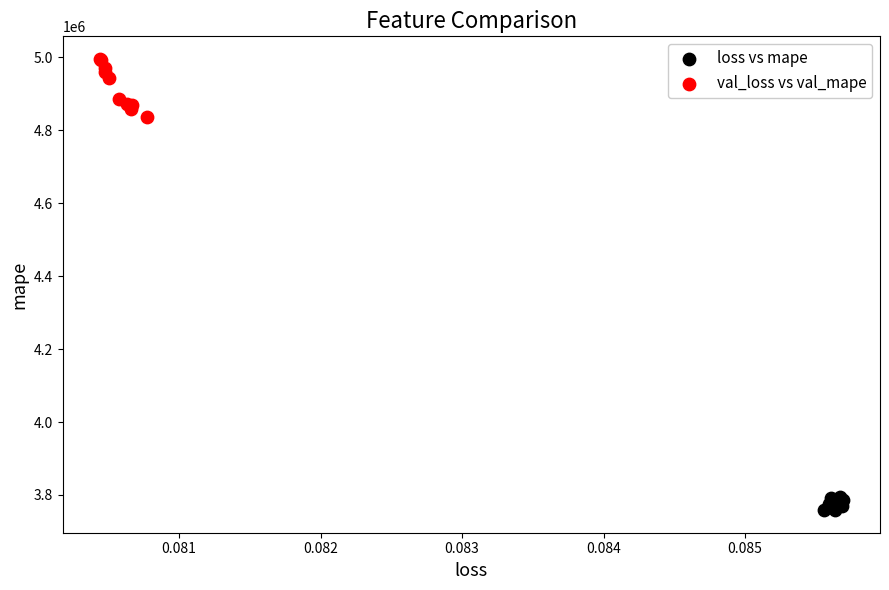

Which series has the largest Y range (max minus min)?

val_loss vs val_mape